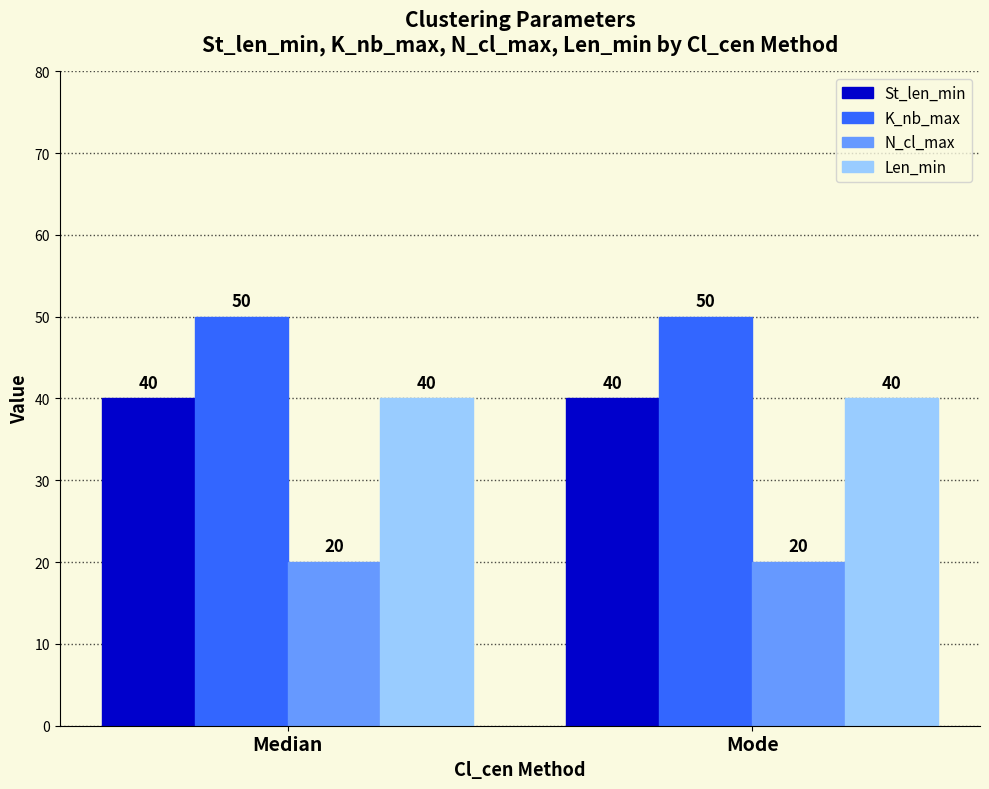

What are all the series names shown in the legend?

St_len_min, K_nb_max, N_cl_max, Len_min